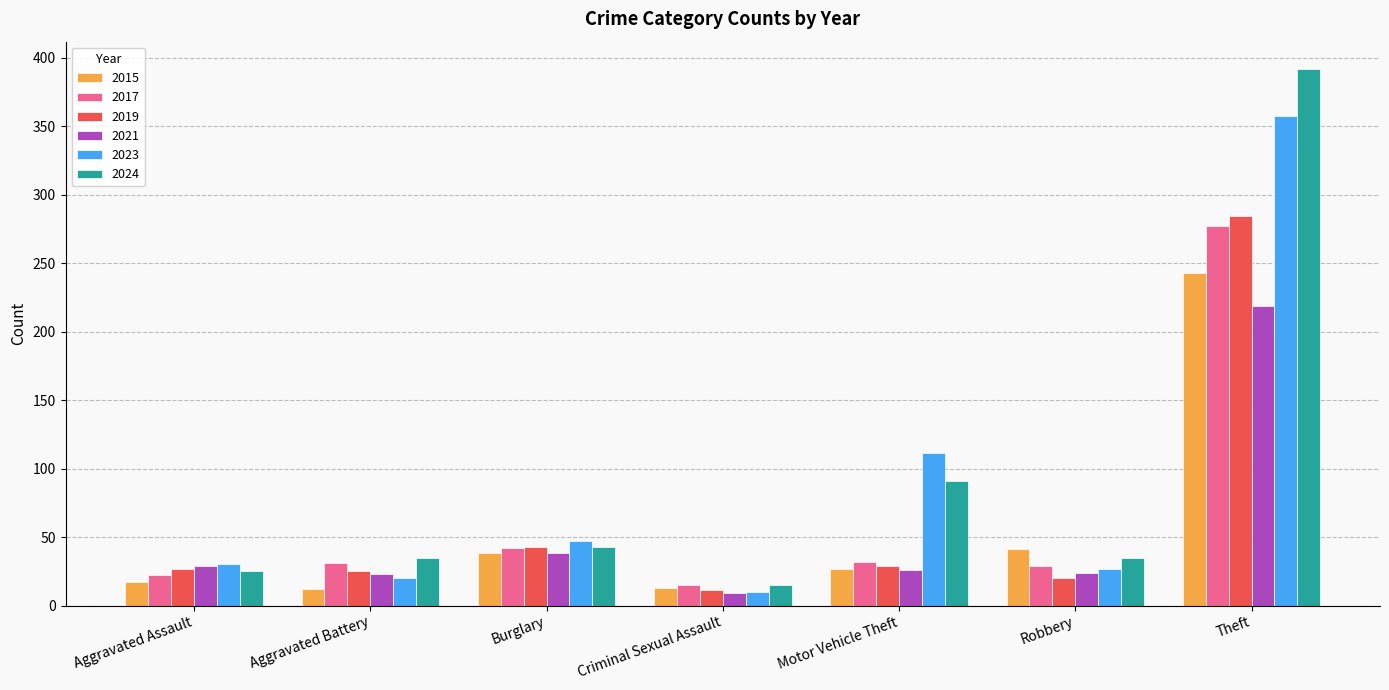

At which category is the sum across all series the highest?

Theft